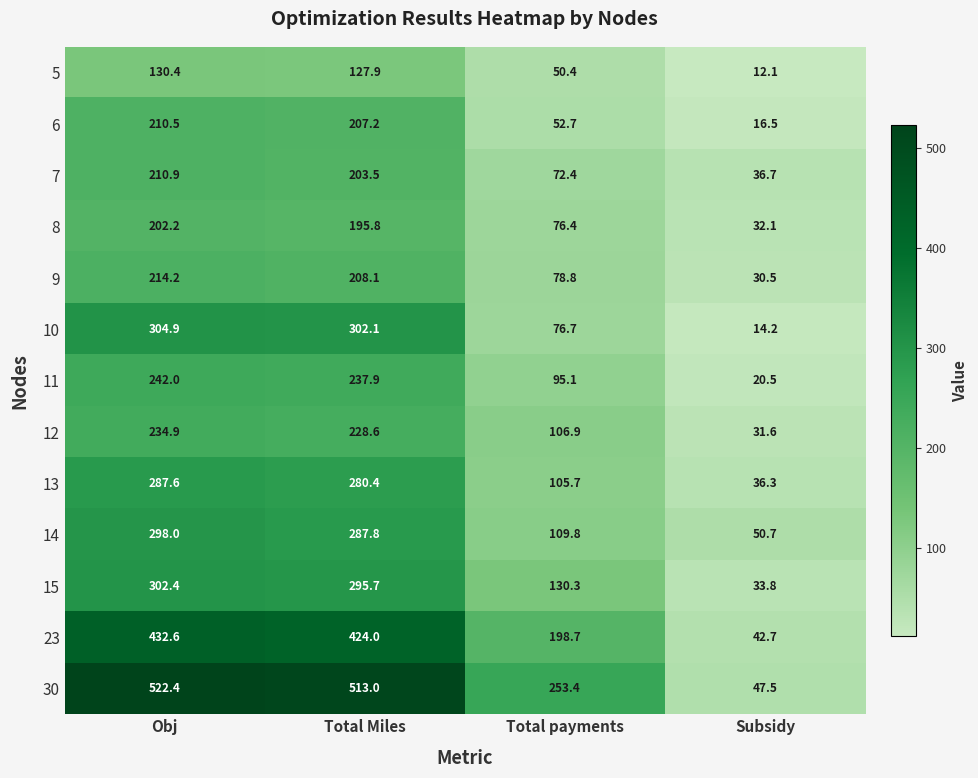

Which series has the largest total across all categories?

30